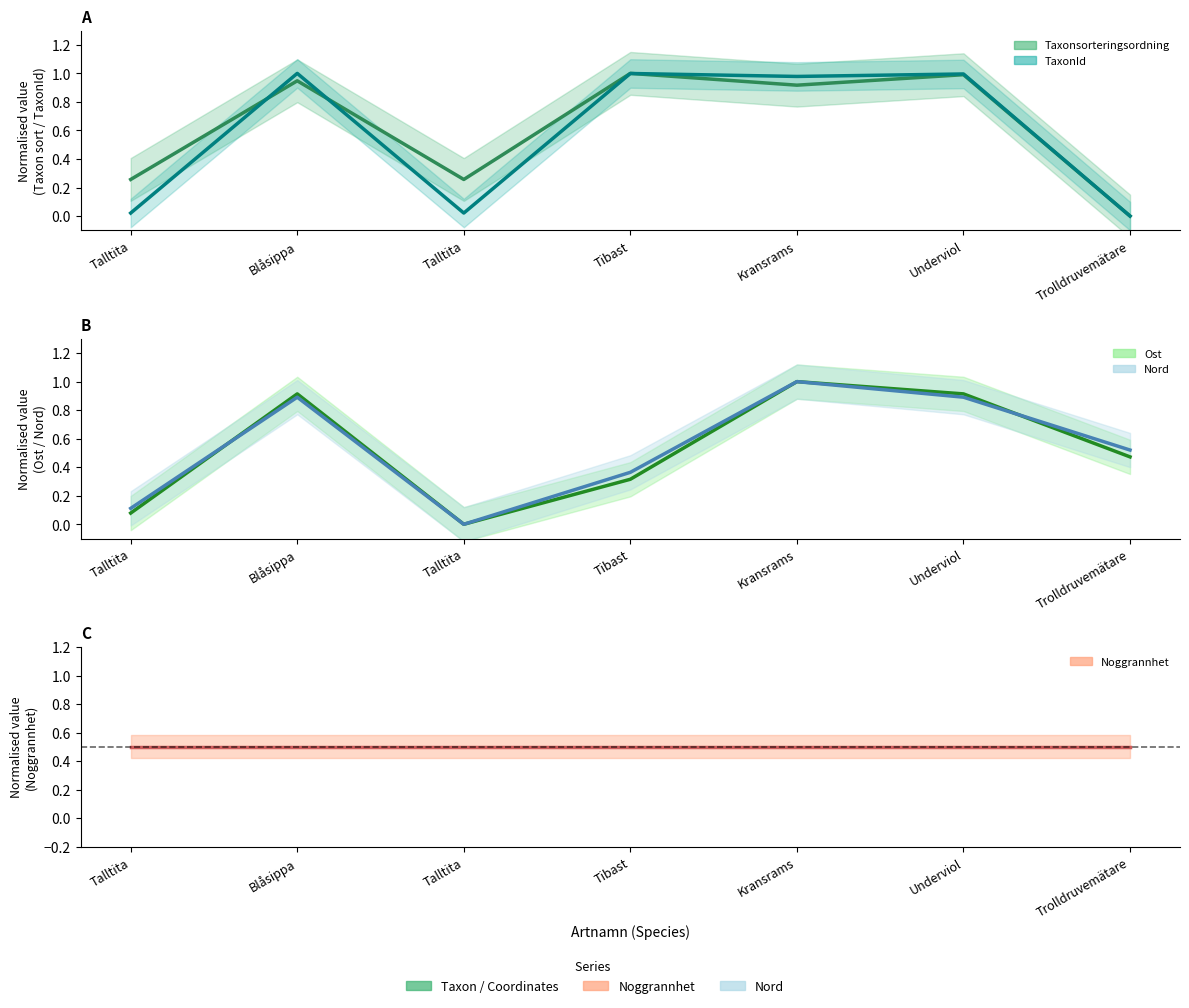

Where is the first local maximum for Taxonsorteringsordning?

Blåsippa